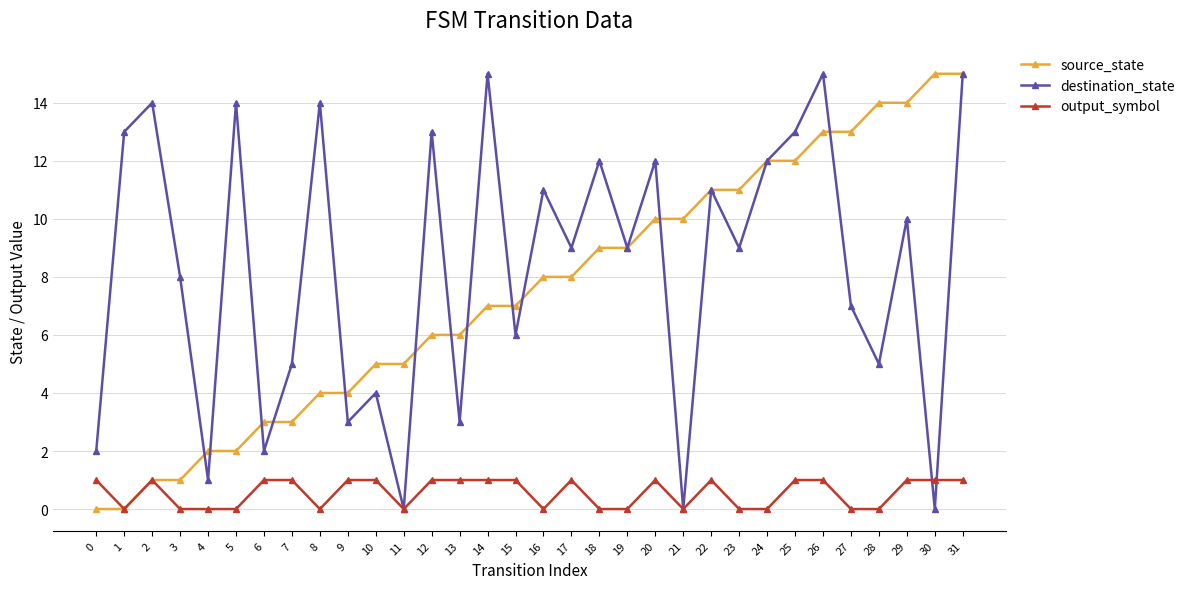

At which category does output_symbol reach its first local valley?

1